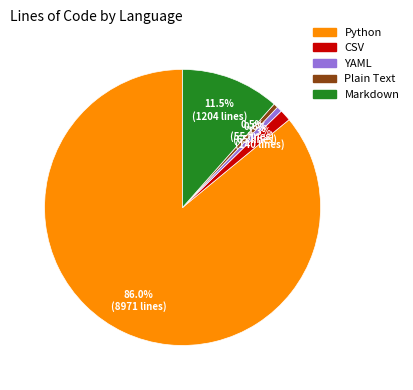

To the nearest percent, what portion does YAML represent?

1%